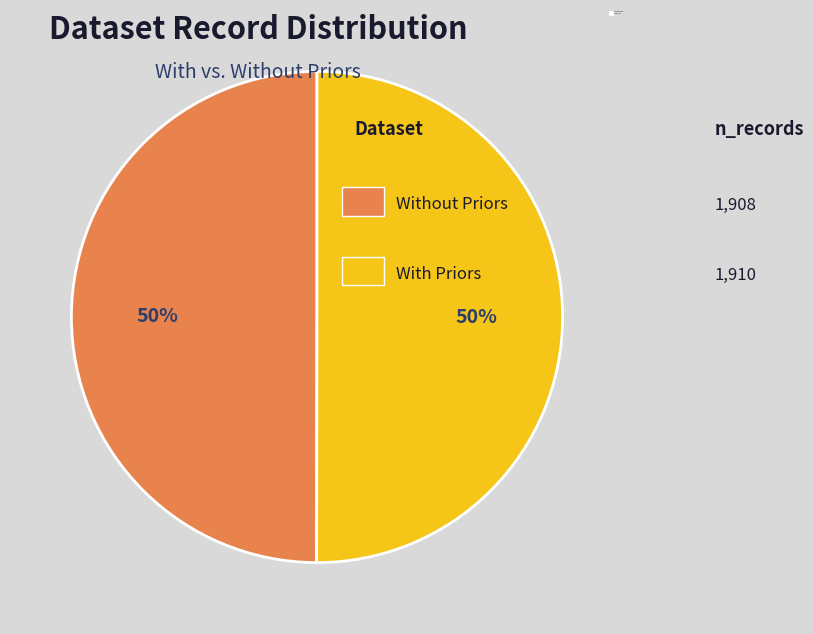

How many segments does this pie chart have?

2